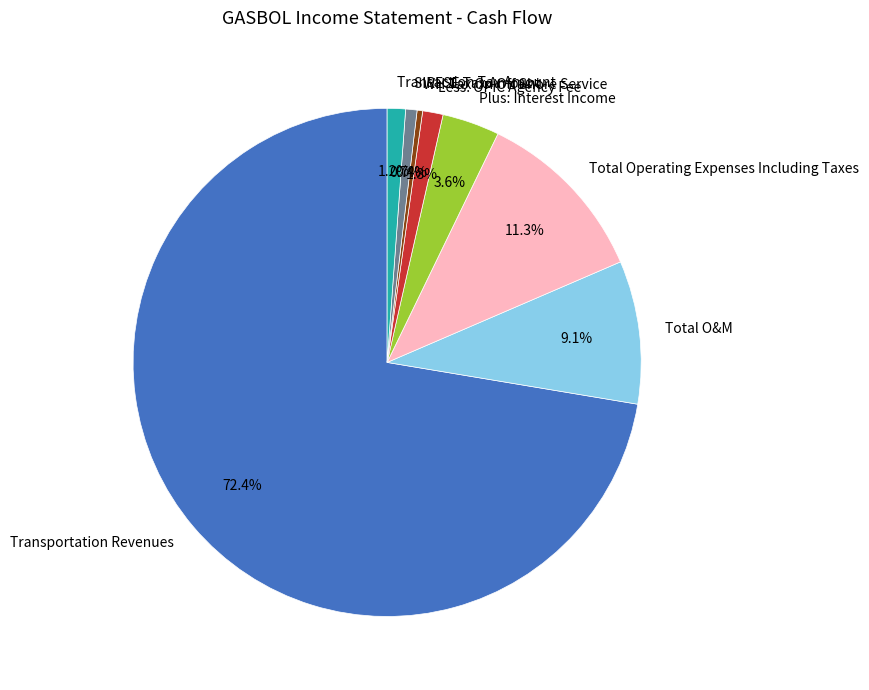

Do Total O&M and Less: OPIC Agency Fee together represent more than half of the pie?

No